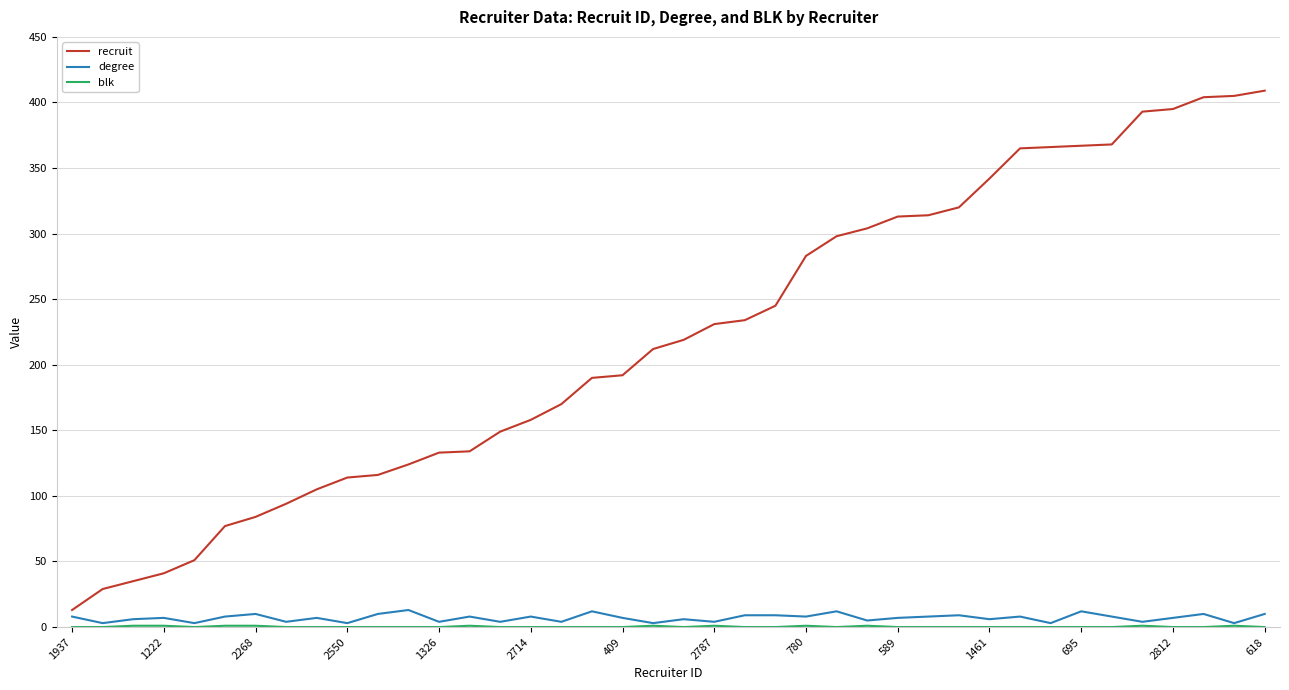

What is the maximum value for recruit?

409